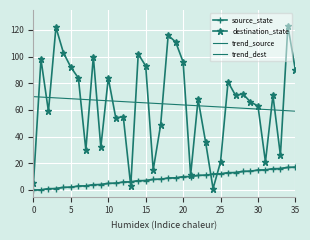

True or false: trend_dest and trend_source cross at least once.

False